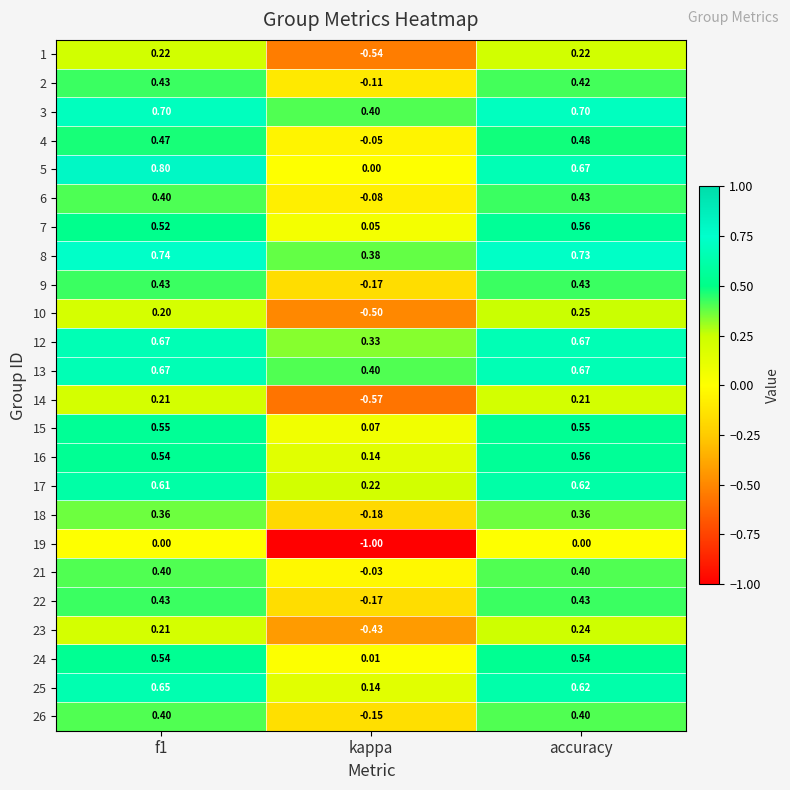

At which category is the sum across all series the highest?

accuracy